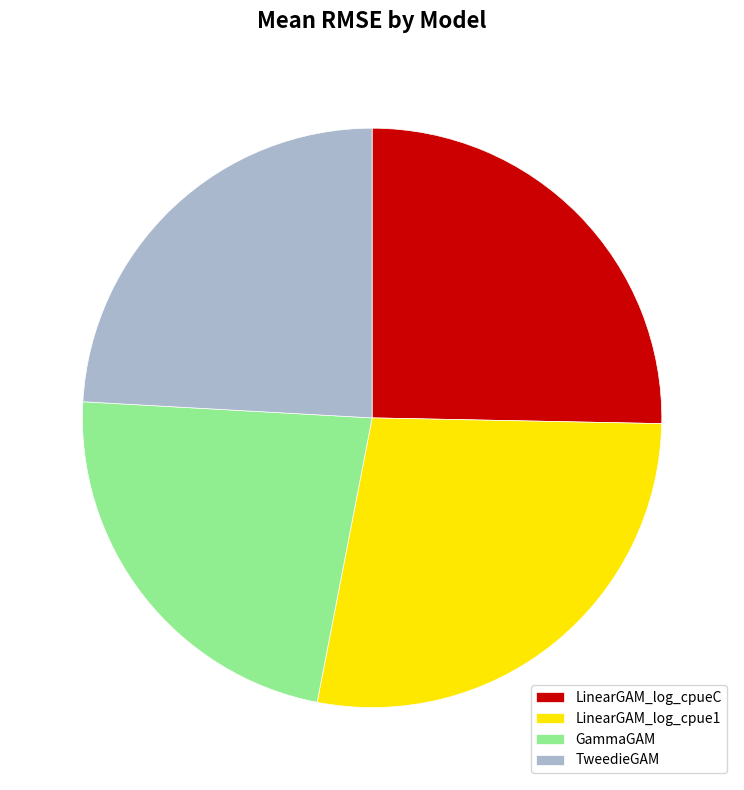

Is there any slice that represents more than half of the pie?

No